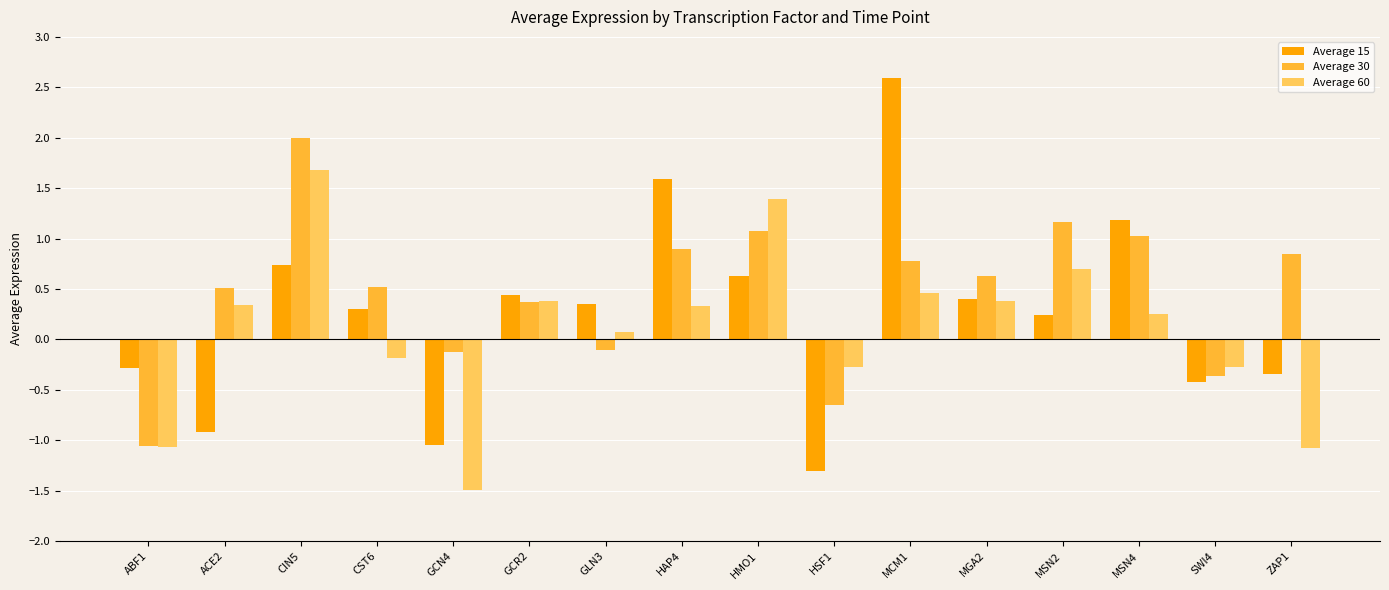

How many data points in Average 15 are above 0?

10